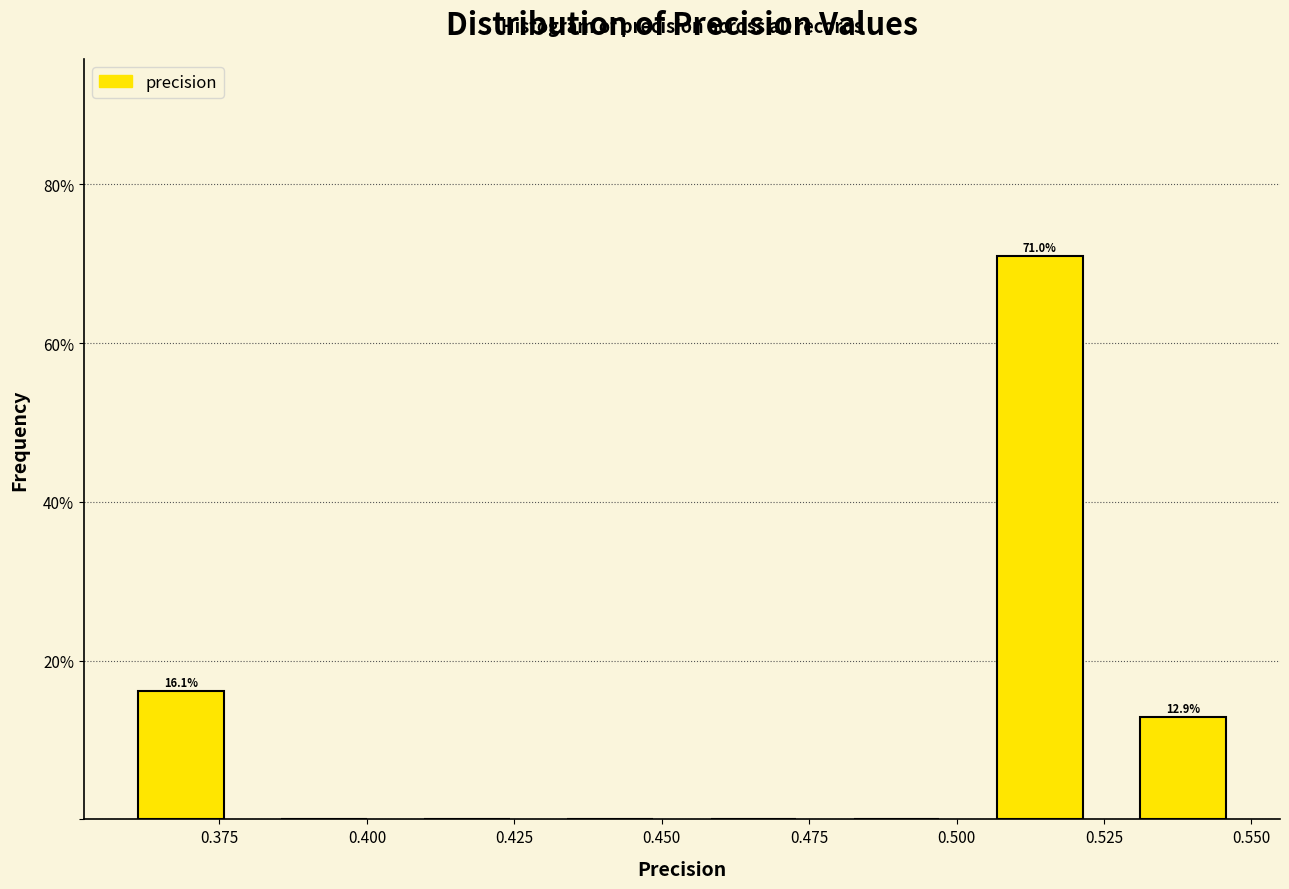

Over which range of the x-axis is the bar tallest?

0.500 to 0.525